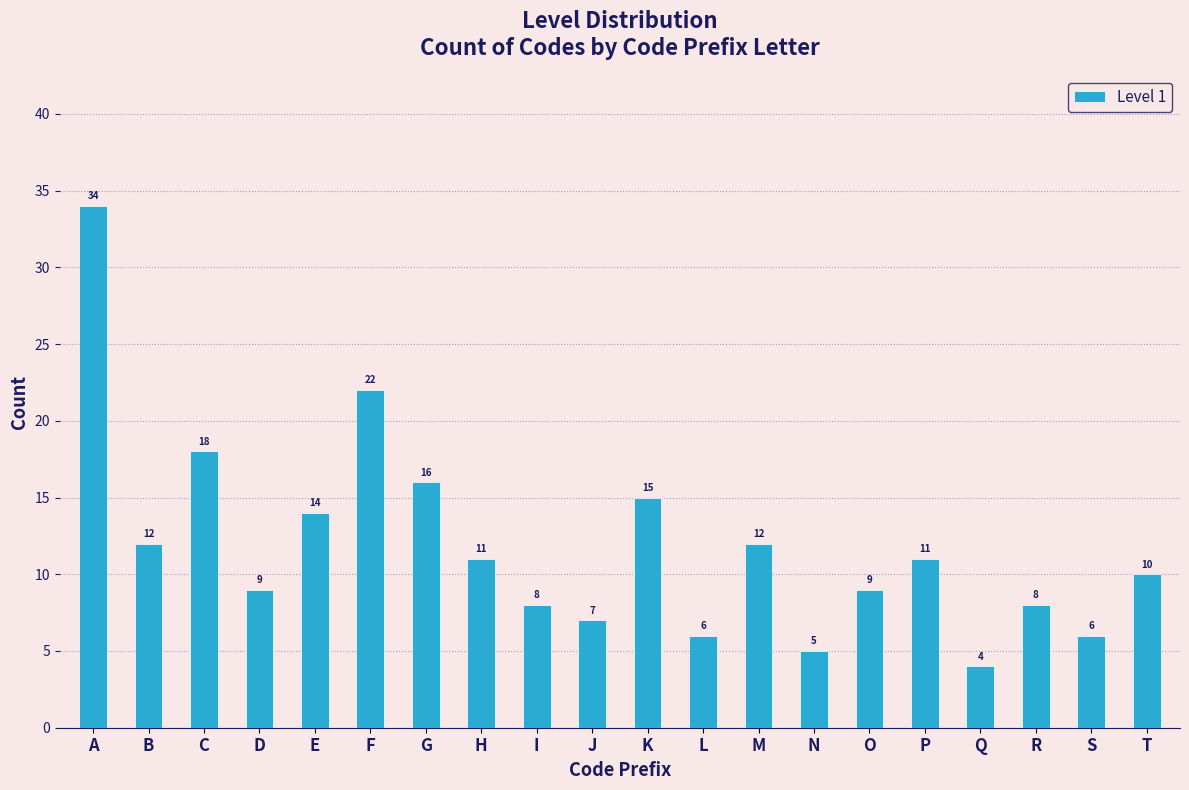

Reading left to right, what are all the values shown in this chart?

A=34	B=12	C=18	D=9	E=14	F=22	G=16	H=11	I=8	J=7	K=15	L=6	M=12	N=5	O=9	P=11	Q=4	R=8	S=6	T=10